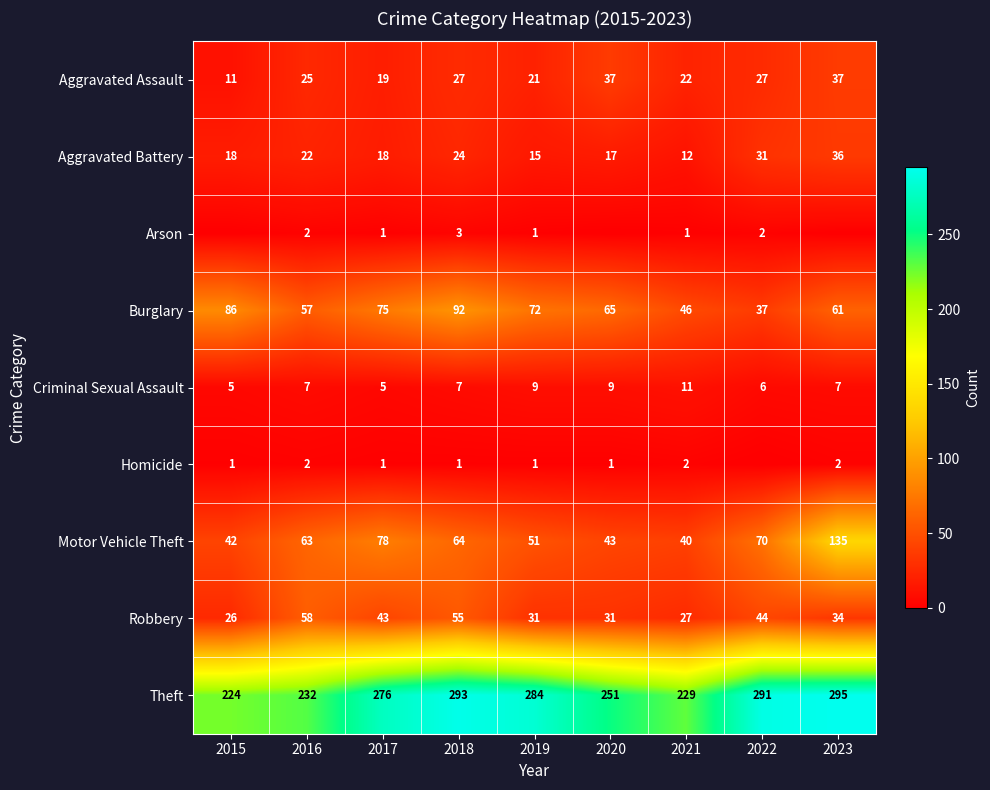

Which has a higher value, 2015 or 2016?

2016